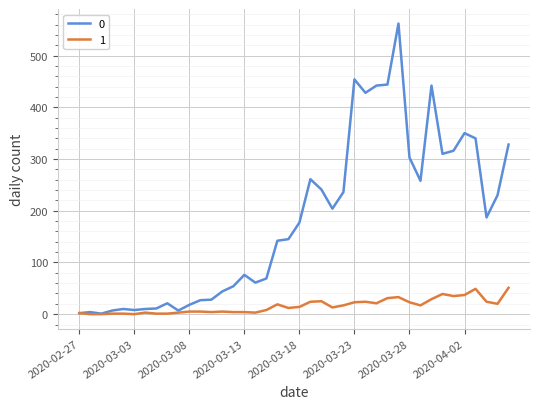

Rank the series by their maximum value, from highest to lowest.

0, 1